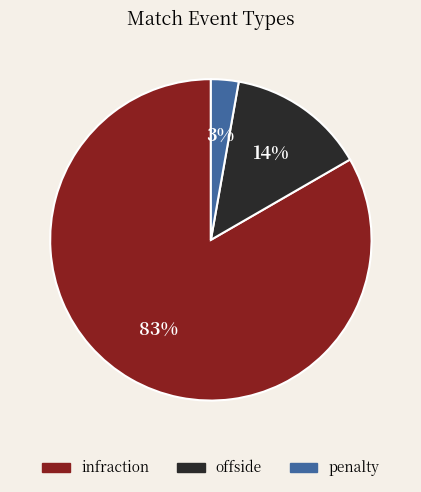

To the nearest percent, what is the average slice percentage?

33%